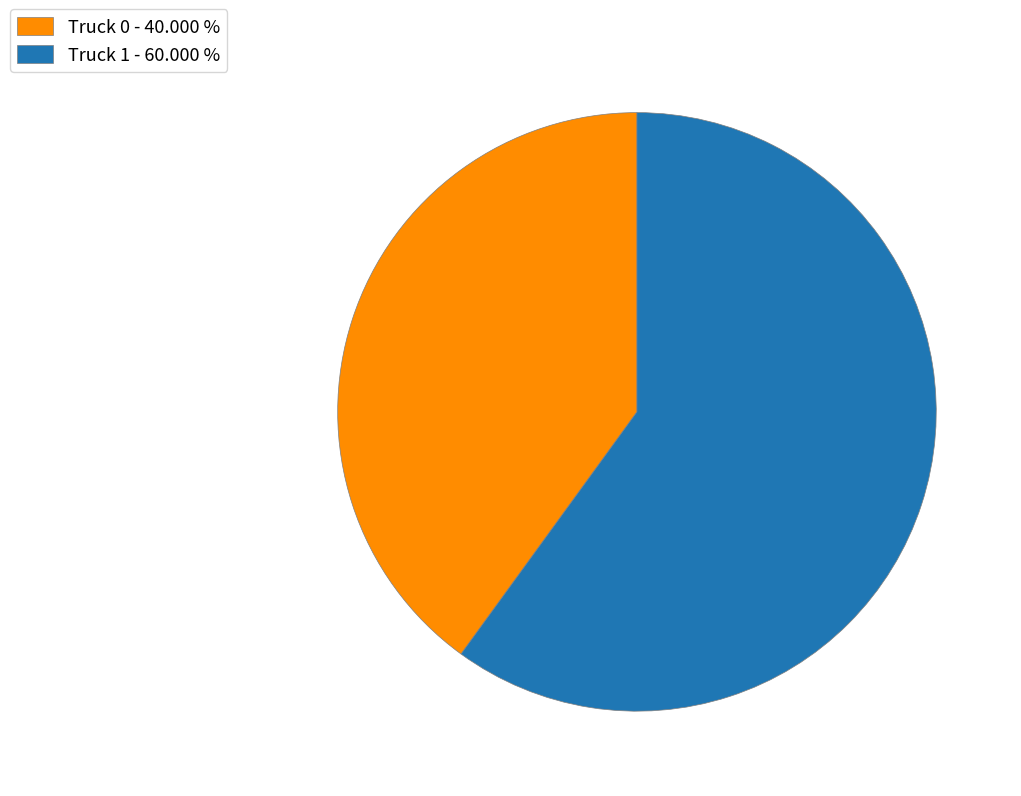

Count the number of slices in the pie.

2